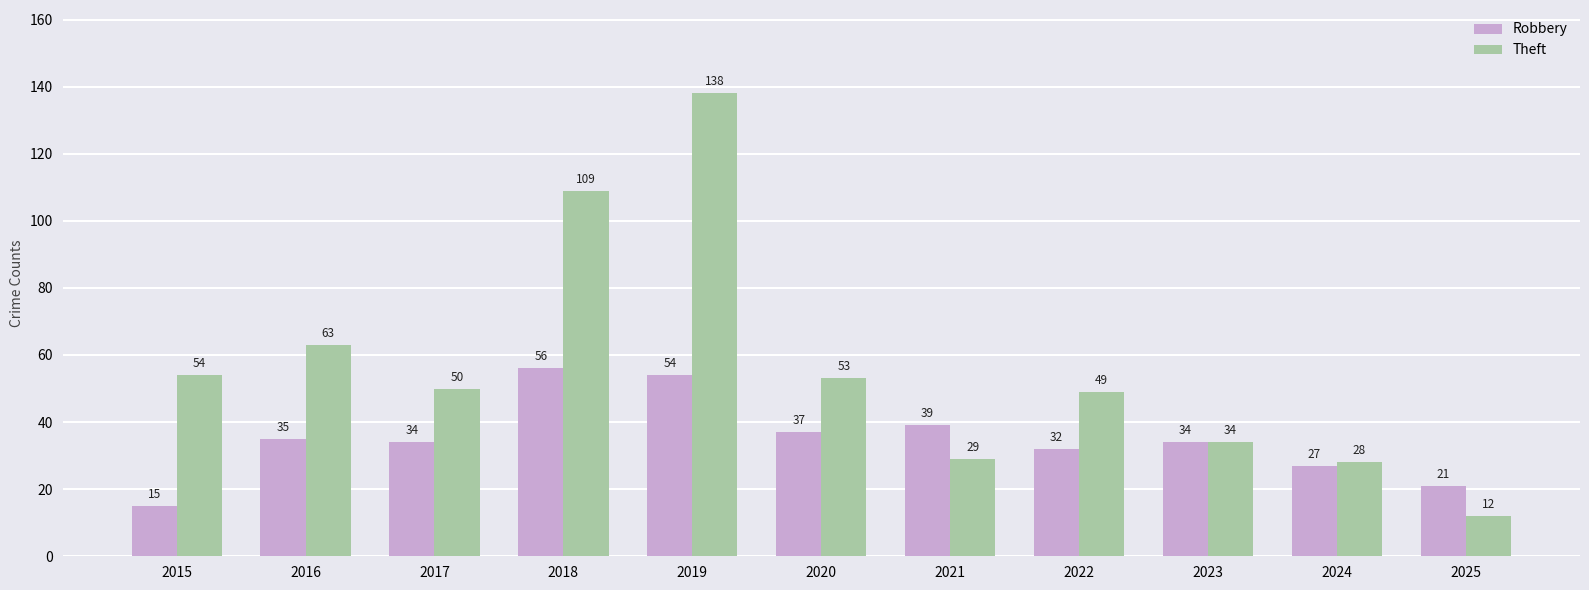

What is the difference between the maximum and minimum values in the Robbery series?

41